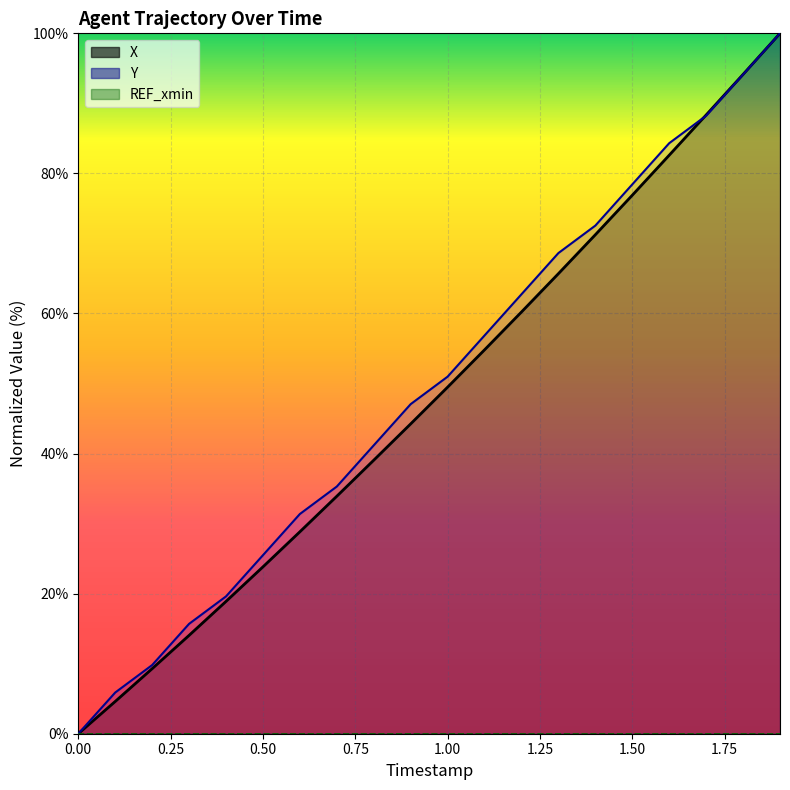

The Y series shows 15.7 at 0.3. True or false?

True